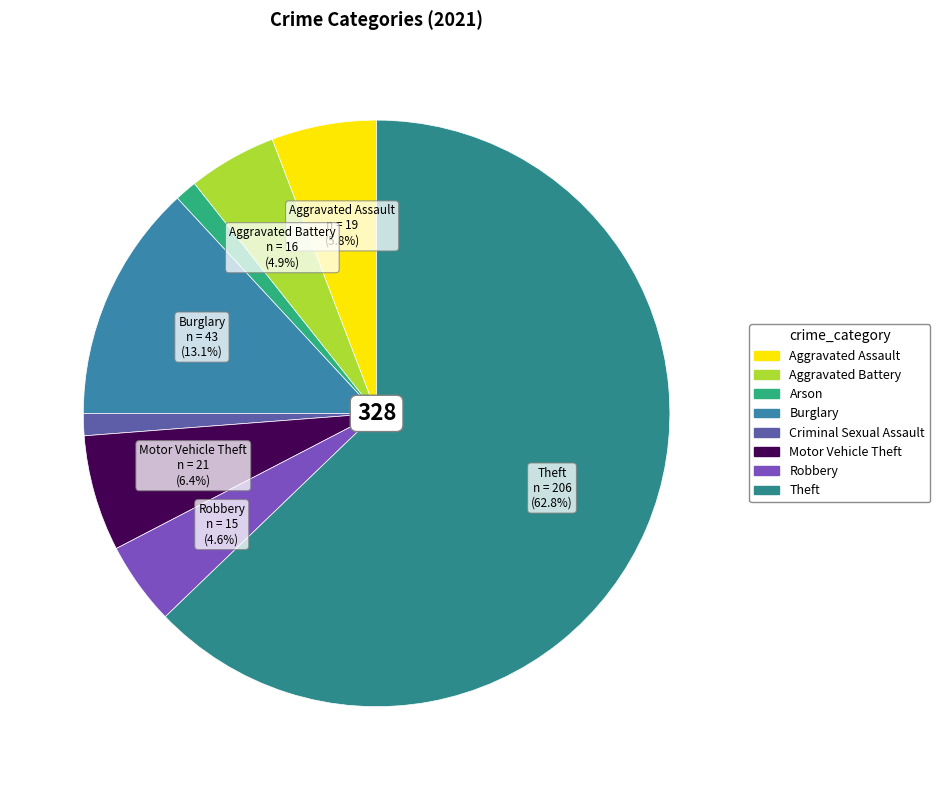

How much of the chart is everything except Theft?

37.2%